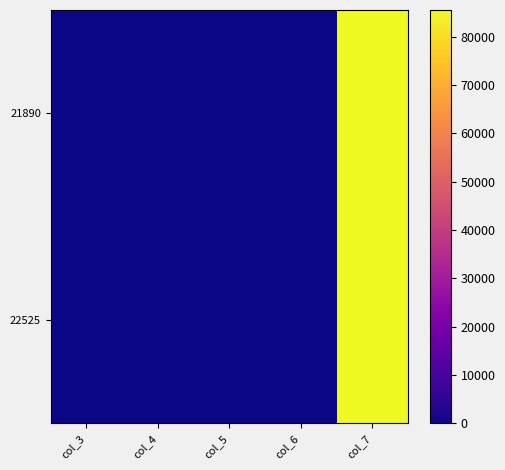

Reading left to right, list all the values displayed in this chart.

21890: col_3=-8.1	col_4=9.5	col_5=81.8	col_6=0.0	col_7=85414.9
22525: col_3=-0.7	col_4=19.4	col_5=55.7	col_6=-10.4	col_7=85502.5